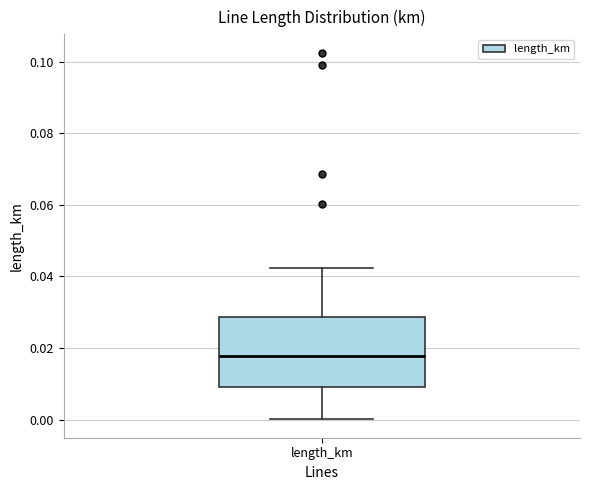

Read this box plot against the y-axis: the position of the median line, the range covered by the box, and the ends of both whiskers. The values are not printed on the chart, so give them approximately, as read against the axis.

median 0.018, box 0.010 to 0.028, whiskers 0.000 to 0.042